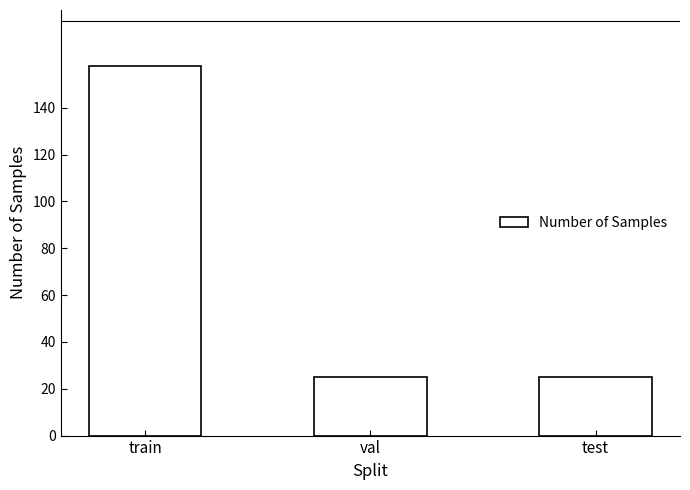

Reading left to right, transcribe all the data shown in this chart.

train=158	val=25	test=25